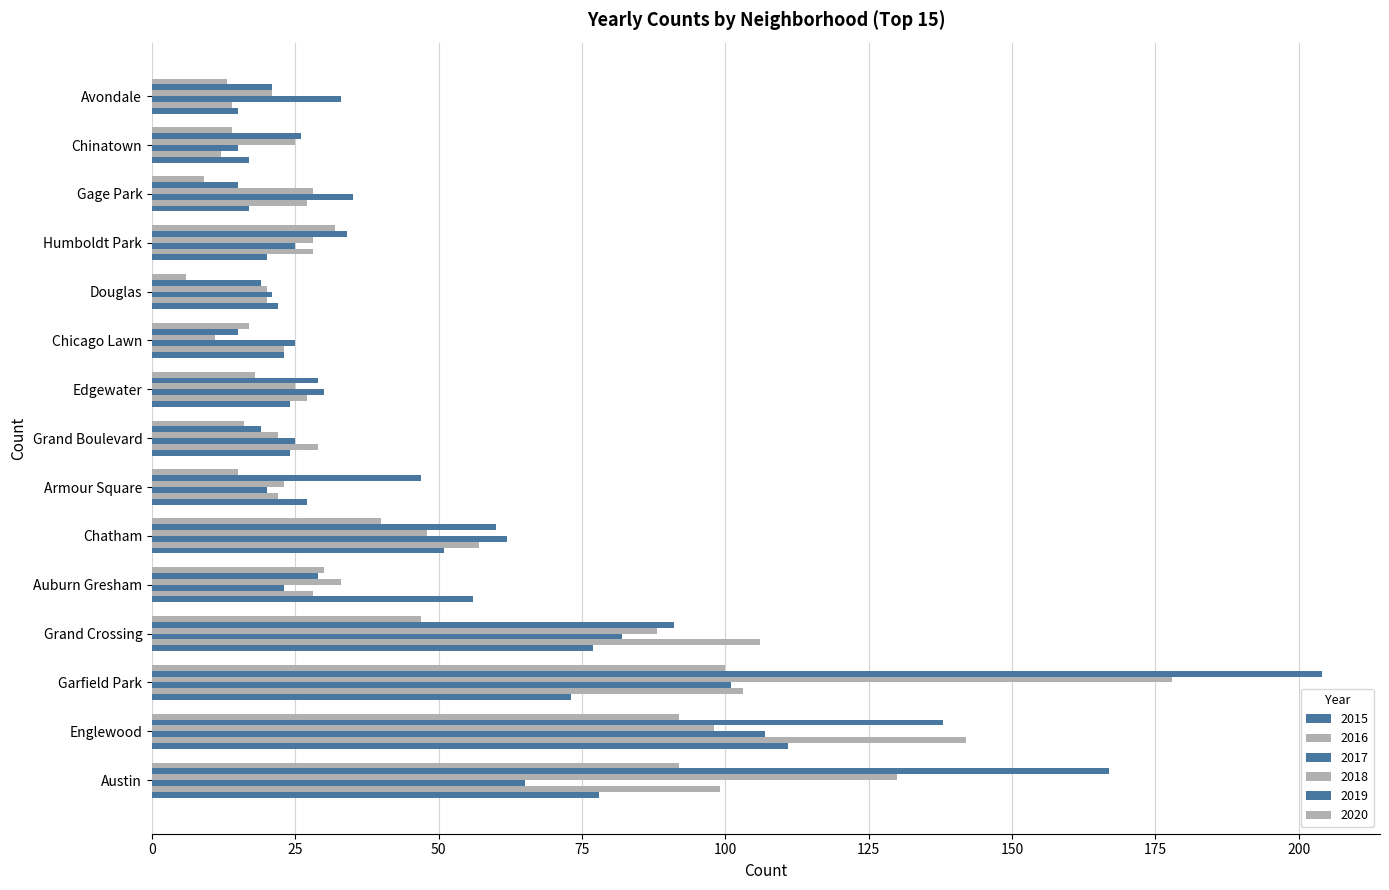

How many values in the 2016 series are below 28?

7